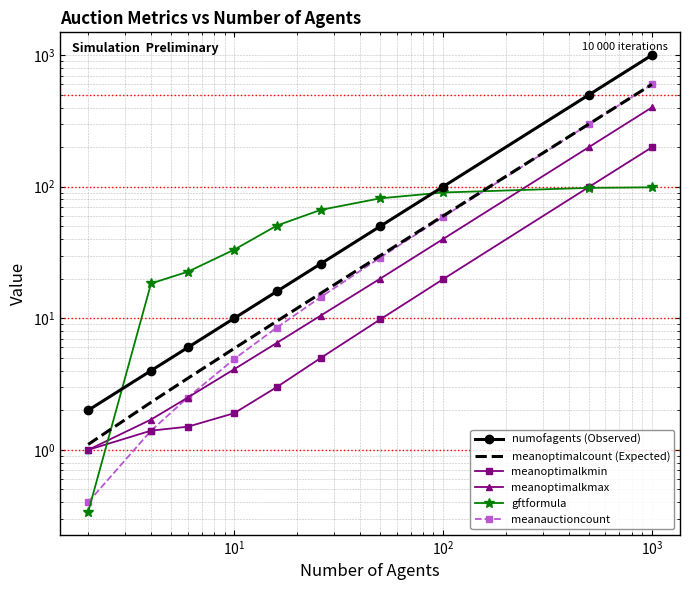

Is it true that meanoptimalcount (Expected) equals 5.0 at $\mathdefault{10^{1}}$?

False